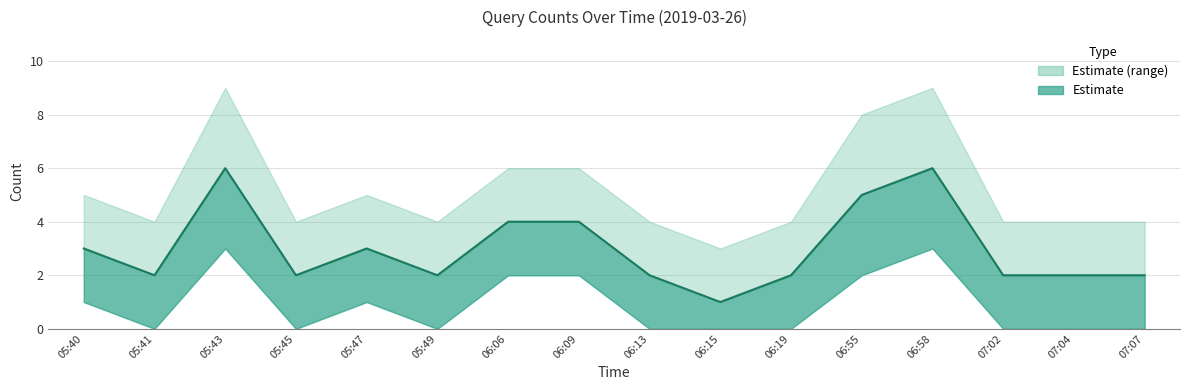

Read the value at 05:40.

3